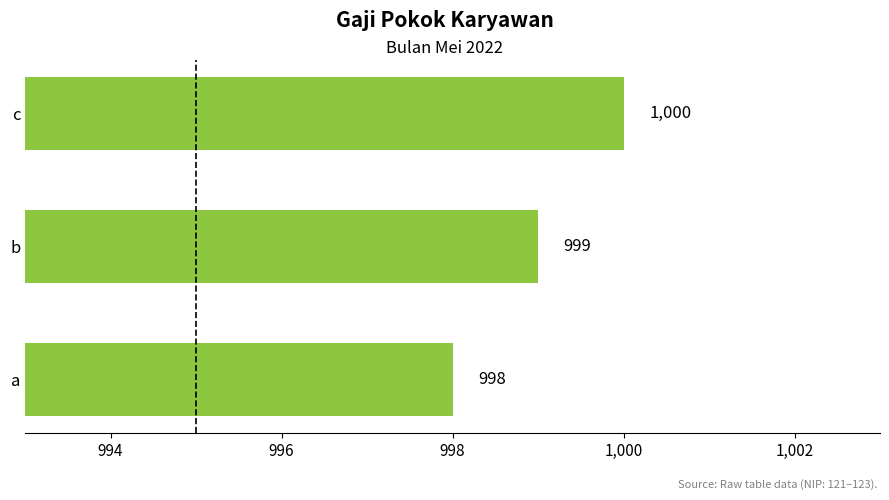

Count the values in the range 998 to 1000.

3